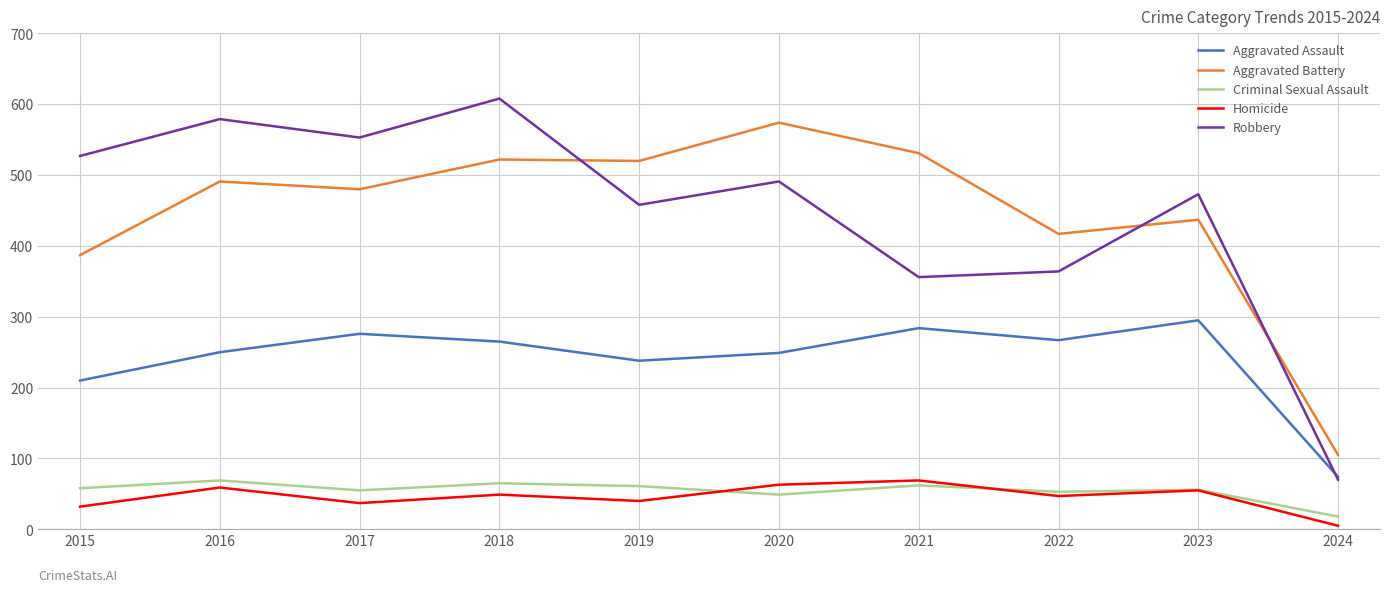

True or false: Criminal Sexual Assault and Robbery intersect in this chart.

False